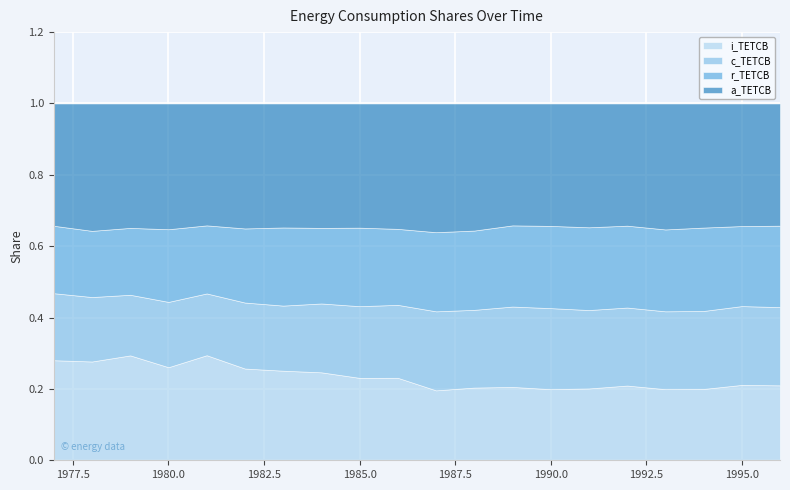

Reading left to right, what are all the values shown in this chart?

i_TETCB: 1977=0.3	1978=0.3	1979=0.3	1980=0.3	1981=0.3	1982=0.3	1983=0.3	1984=0.2	1985=0.2	1986=0.2	1987=0.2	1988=0.2	1989=0.2	1990=0.2	1991=0.2	1992=0.2	1993=0.2	1994=0.2	1995=0.2	1996=0.2
c_TETCB: 1977=0.2	1978=0.2	1979=0.2	1980=0.2	1981=0.2	1982=0.2	1983=0.2	1984=0.2	1985=0.2	1986=0.2	1987=0.2	1988=0.2	1989=0.2	1990=0.2	1991=0.2	1992=0.2	1993=0.2	1994=0.2	1995=0.2	1996=0.2
r_TETCB: 1977=0.2	1978=0.2	1979=0.2	1980=0.2	1981=0.2	1982=0.2	1983=0.2	1984=0.2	1985=0.2	1986=0.2	1987=0.2	1988=0.2	1989=0.2	1990=0.2	1991=0.2	1992=0.2	1993=0.2	1994=0.2	1995=0.2	1996=0.2
a_TETCB: 1977=0.3	1978=0.4	1979=0.3	1980=0.4	1981=0.3	1982=0.4	1983=0.3	1984=0.3	1985=0.3	1986=0.4	1987=0.4	1988=0.4	1989=0.3	1990=0.3	1991=0.3	1992=0.3	1993=0.4	1994=0.3	1995=0.3	1996=0.3